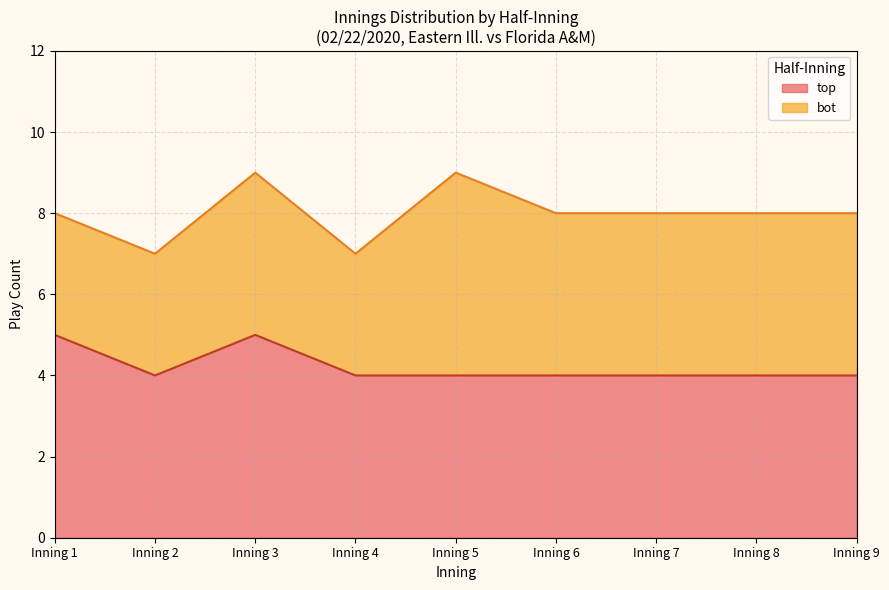

What is the maximum value for top?

5